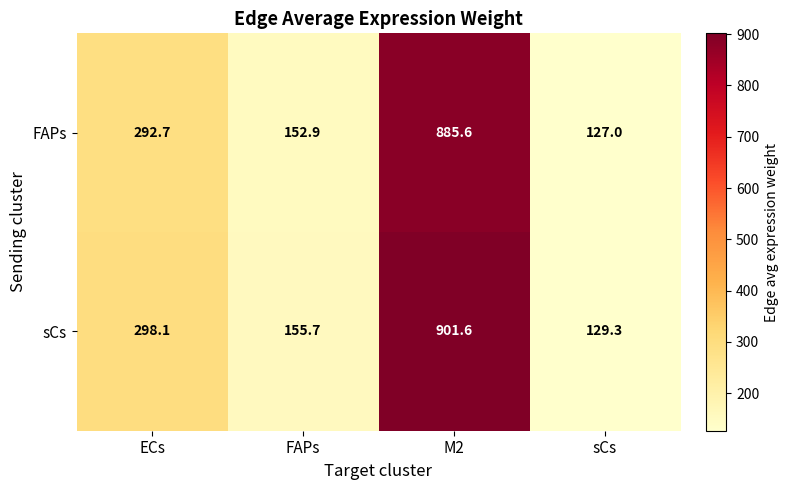

Which series has the largest total across all categories?

sCs